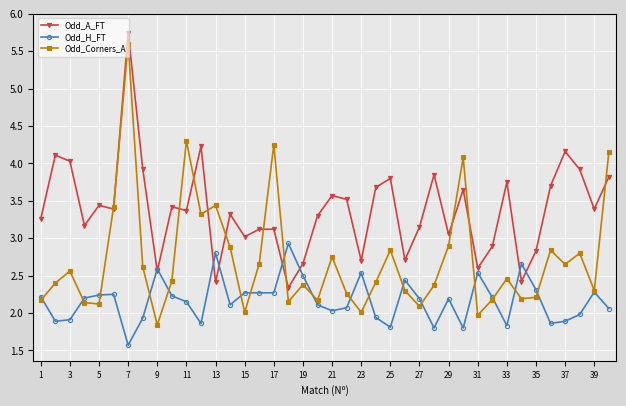

Rank the series by their average value, from lowest to highest.

Odd_H_FT, Odd_Corners_A, Odd_A_FT